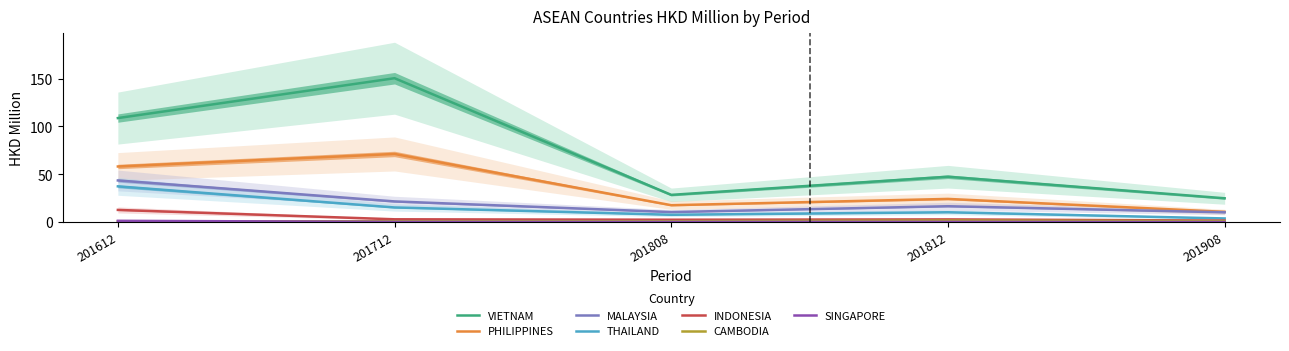

Count the number of categories in the chart.

7